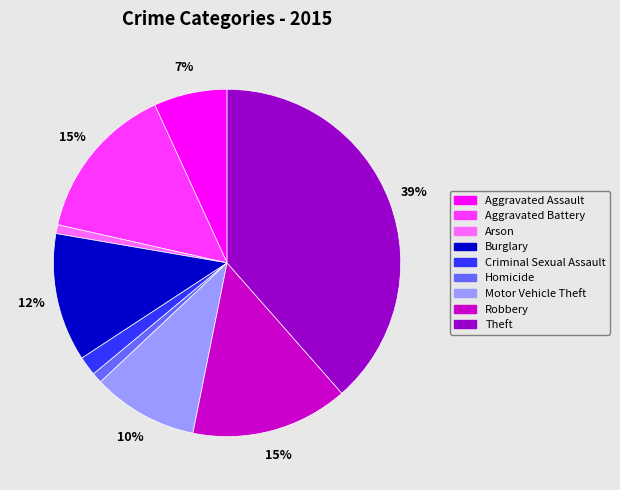

Is there any slice that represents more than half of the pie?

No